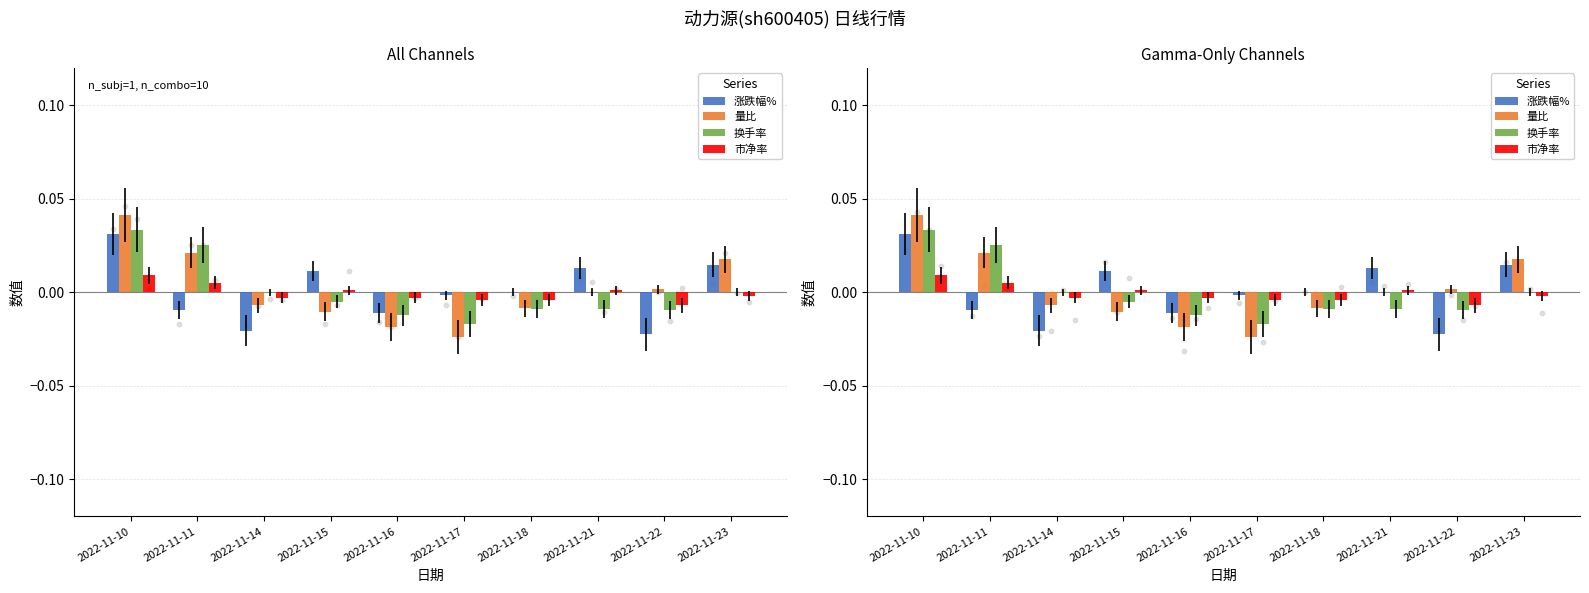

At how many categories does at least one series exceed 0?

6